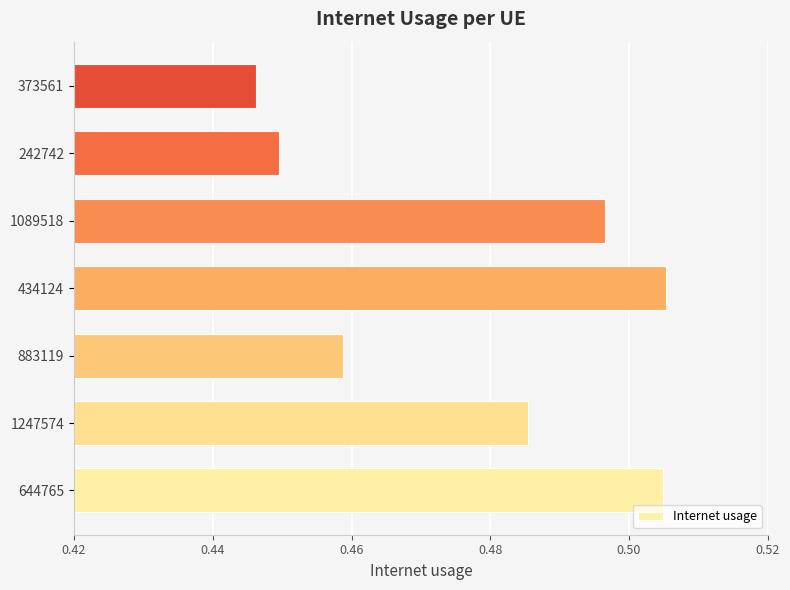

What is the sum of all values?

3.3